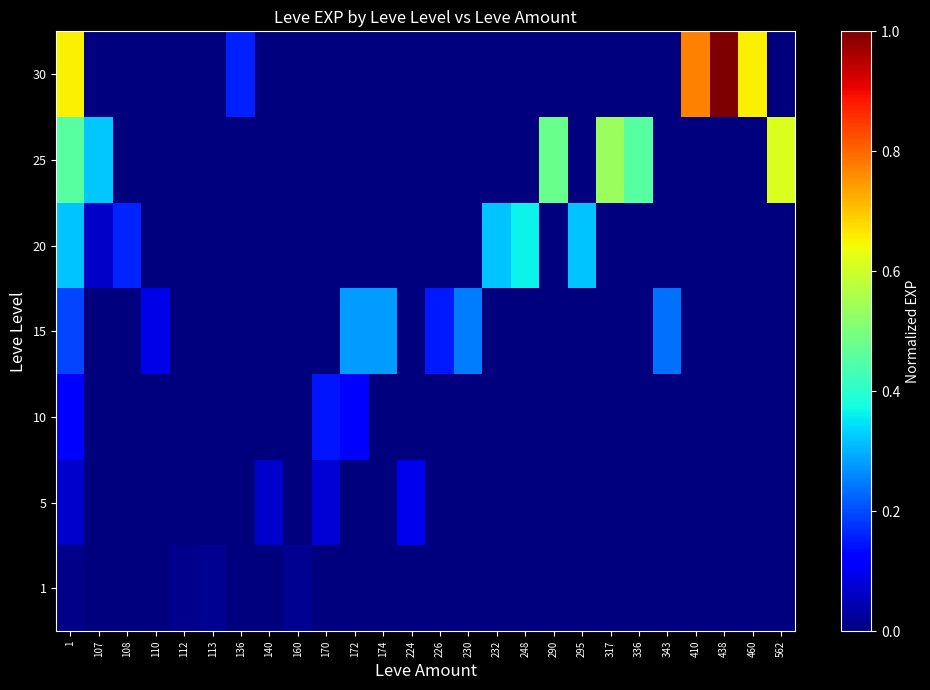

Between 107 and 562, which series saw the biggest shift?

25